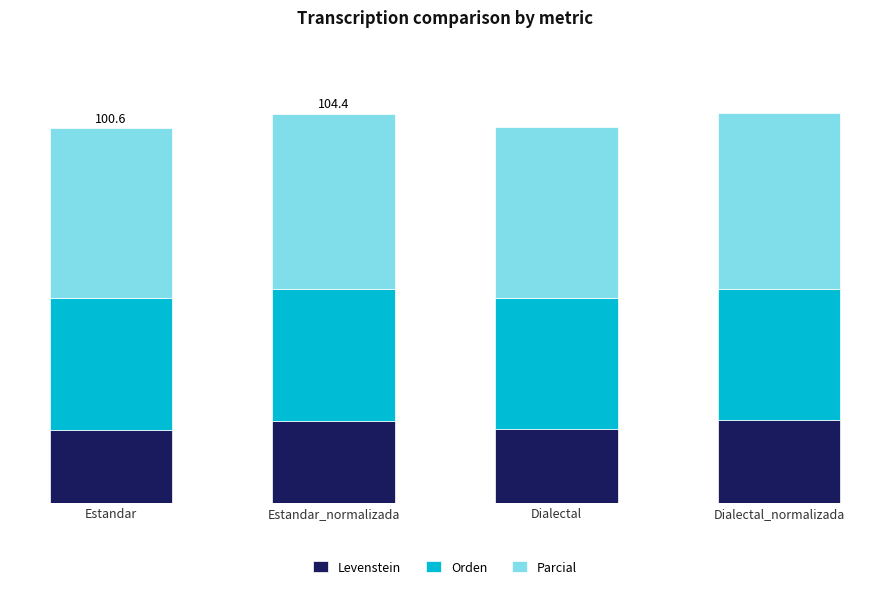

What are all the series names shown in the legend?

Levenstein, Orden, Parcial